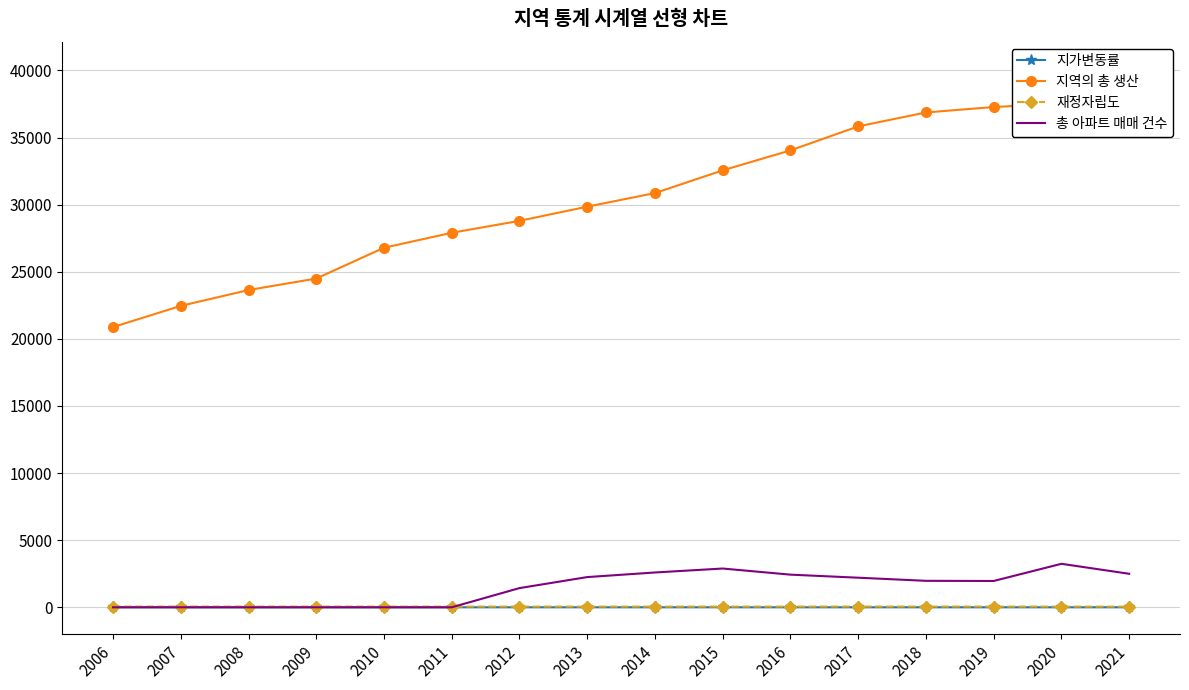

What is the difference between the maximum and minimum values in the 지가변동률 series?

0.6